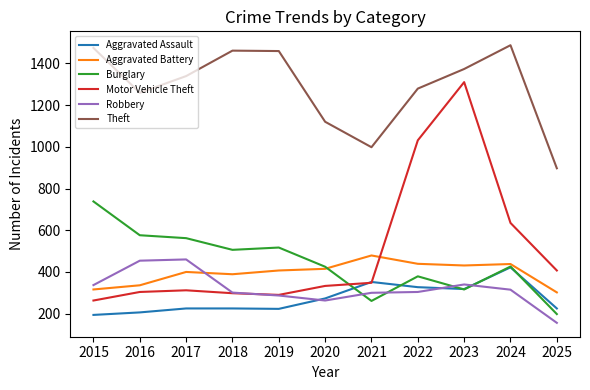

What is the difference between the highest and lowest values at 2016?

1053